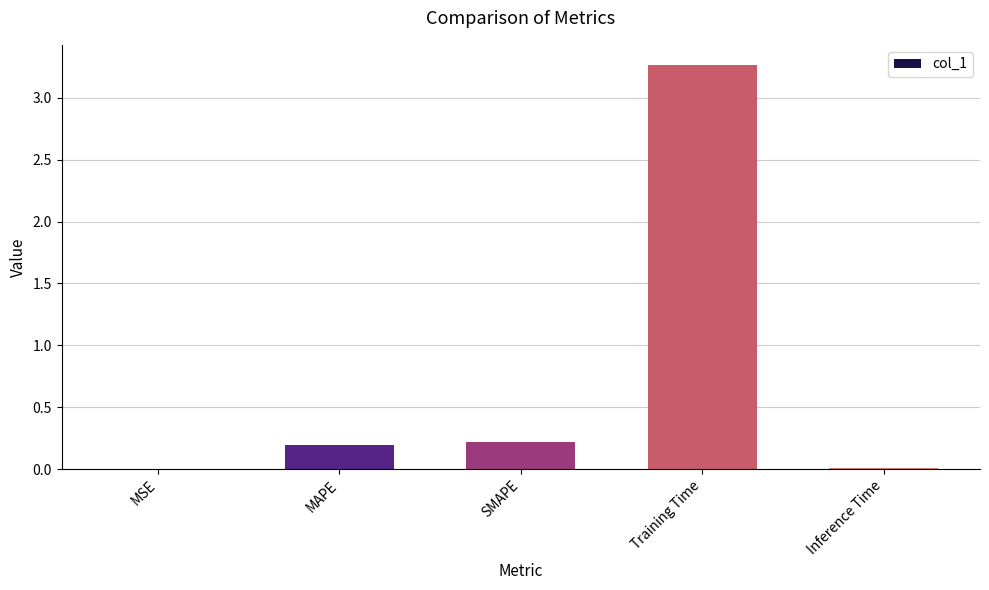

What is the change in value from SMAPE to Training Time?

+3.0